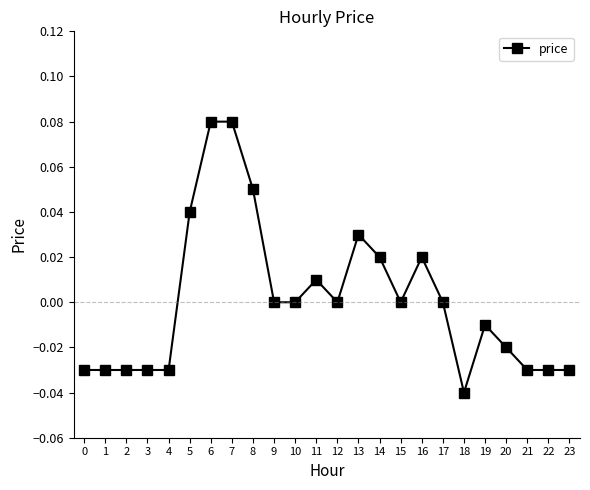

The chart shows a value of -0.0 at 21. True or false?

True